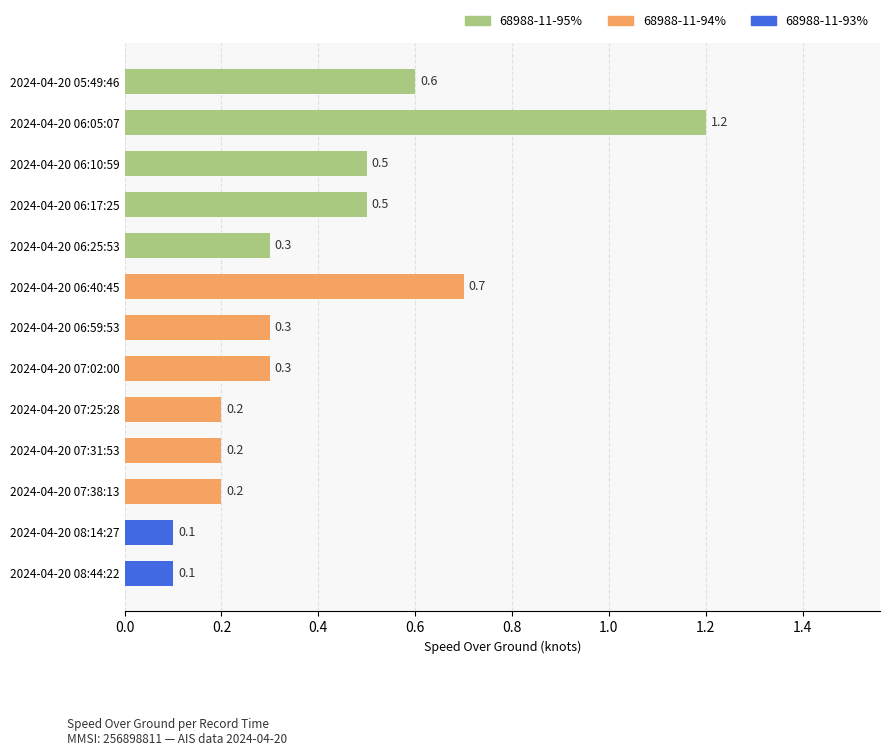

Reading top to bottom, transcribe all the data shown in this chart.

2024-04-20 05:49:46=0.6	2024-04-20 06:05:07=1.2	2024-04-20 06:10:59=0.5	2024-04-20 06:17:25=0.5	2024-04-20 06:25:53=0.3	2024-04-20 06:40:45=0.7	2024-04-20 06:59:53=0.3	2024-04-20 07:02:00=0.3	2024-04-20 07:25:28=0.2	2024-04-20 07:31:53=0.2	2024-04-20 07:38:13=0.2	2024-04-20 08:14:27=0.1	2024-04-20 08:44:22=0.1